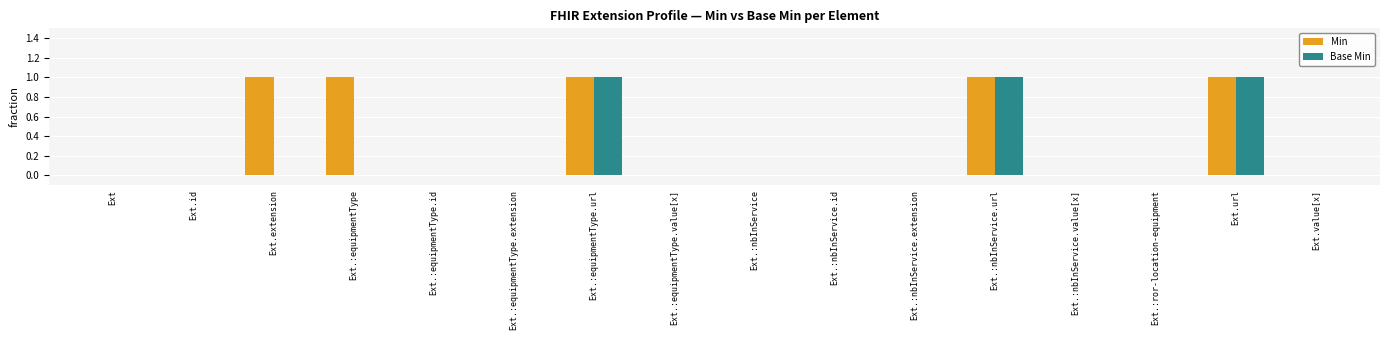

Which series has the largest total across all categories?

Min